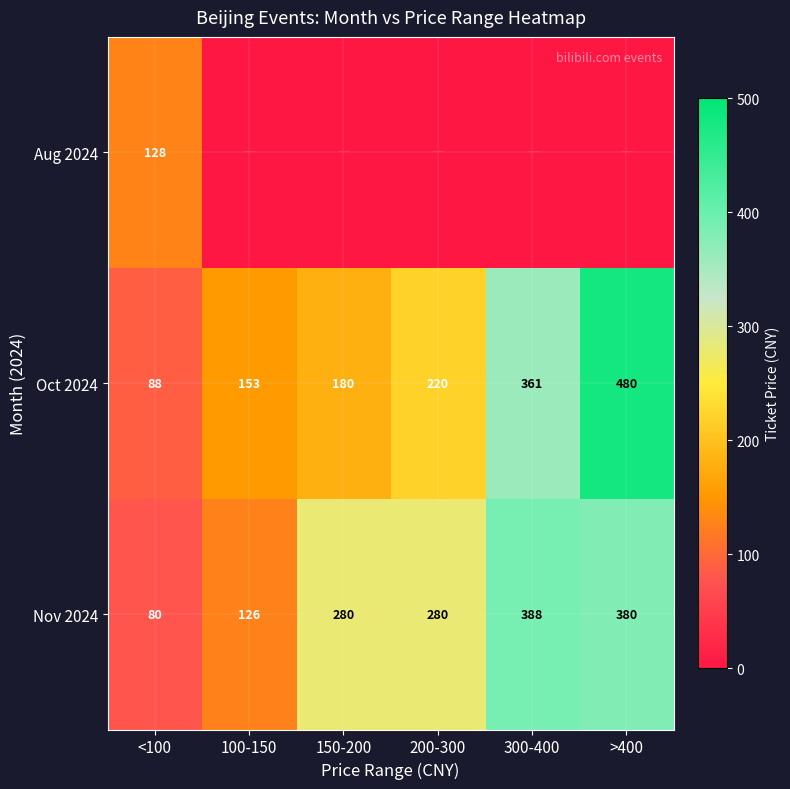

What is the average value of the Oct 2024 series?

247